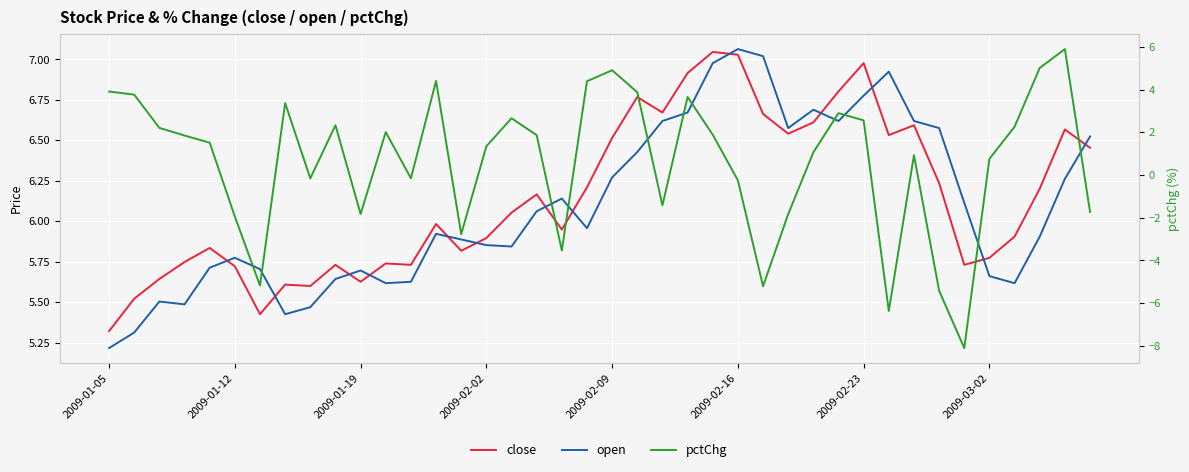

Where is pctChg nearest to the value -1?

22